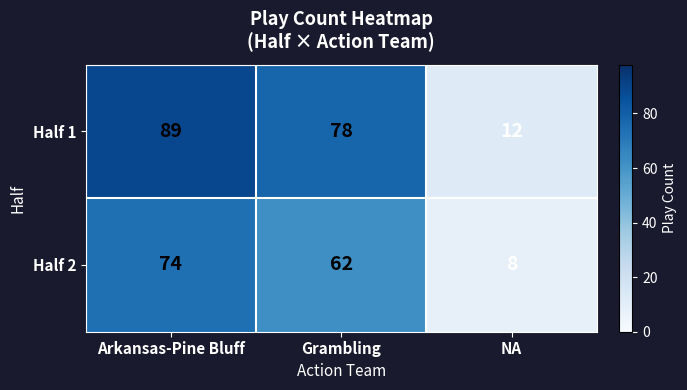

At which category is the sum across all series the highest?

Arkansas-Pine Bluff